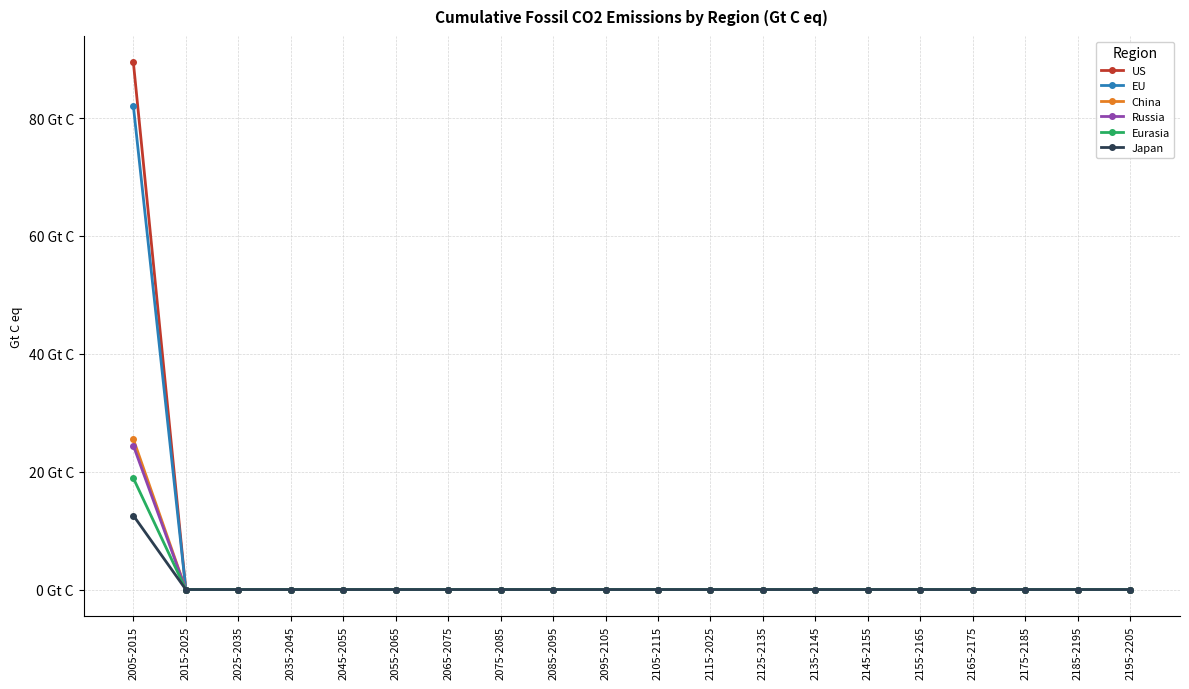

True or false: Russia has more than 2 interior local peaks.

False